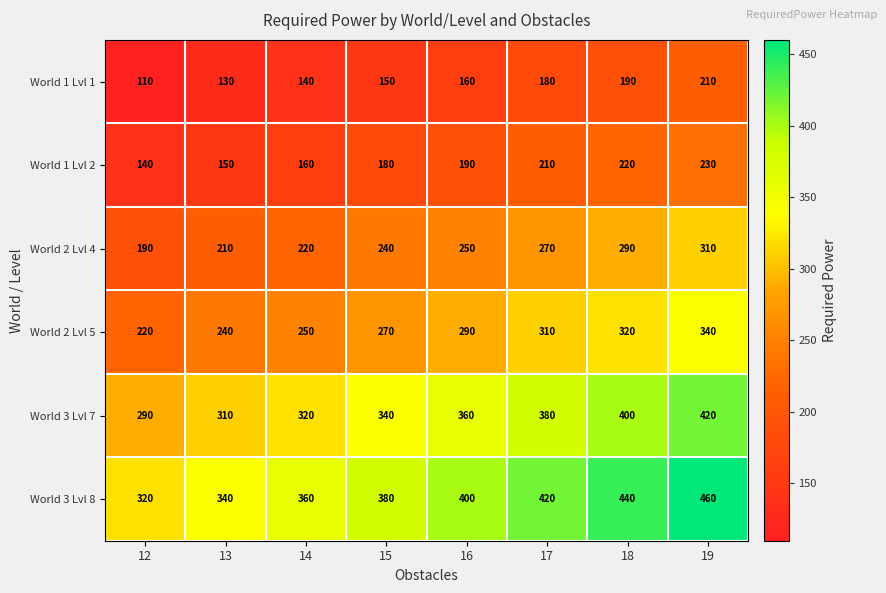

What is the maximum value shown in the chart?

460